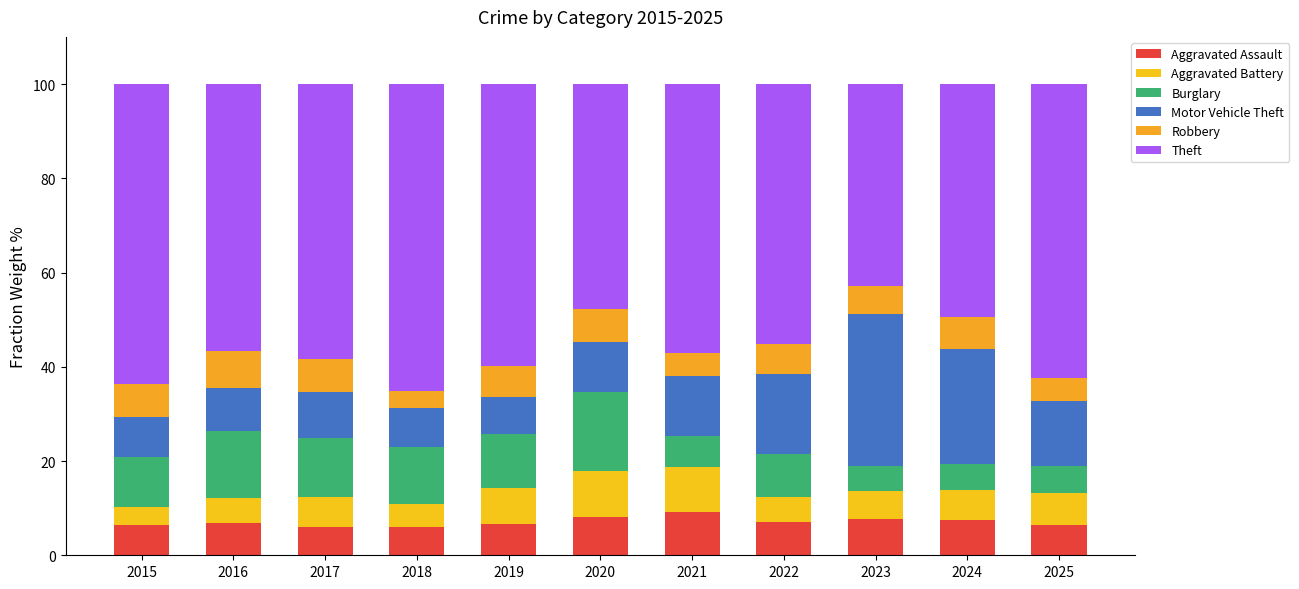

What is the sum of the Aggravated Battery values at 2022 and 2025?

12.4